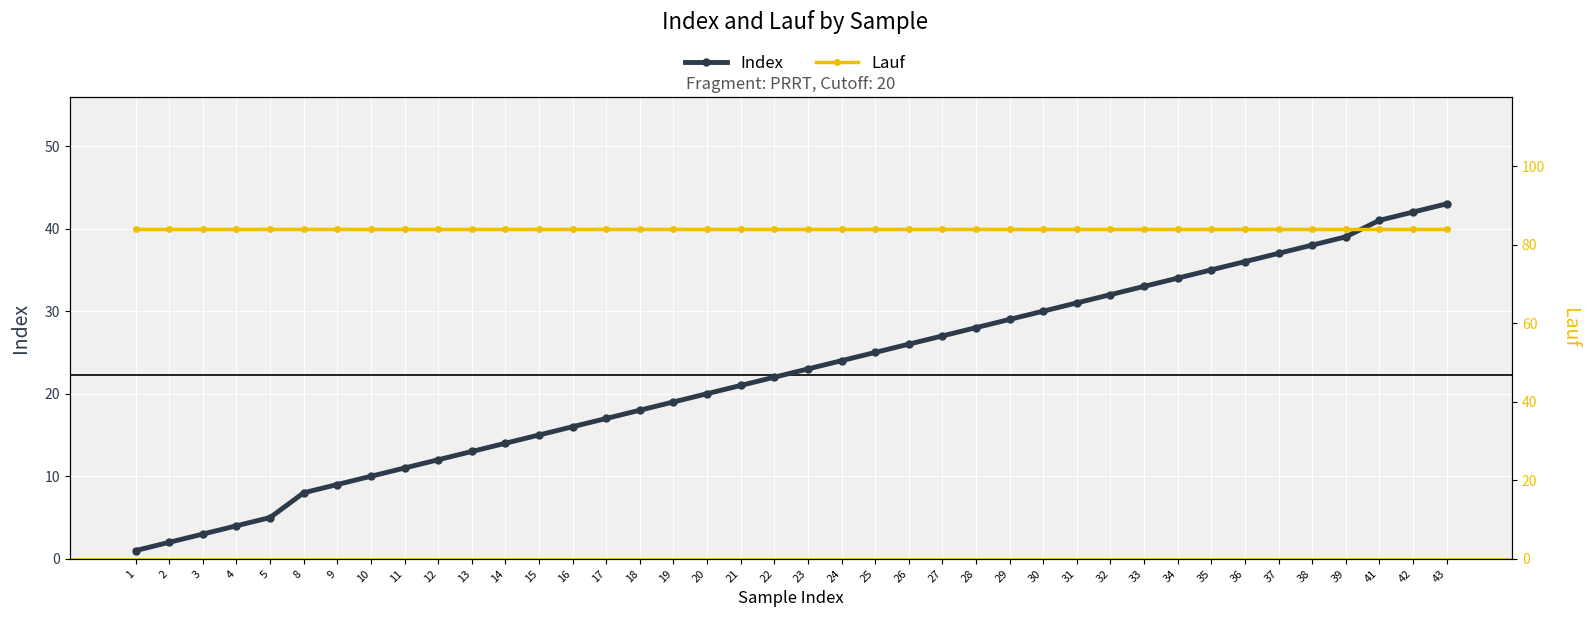

At which category is the sum across all series the highest?

43